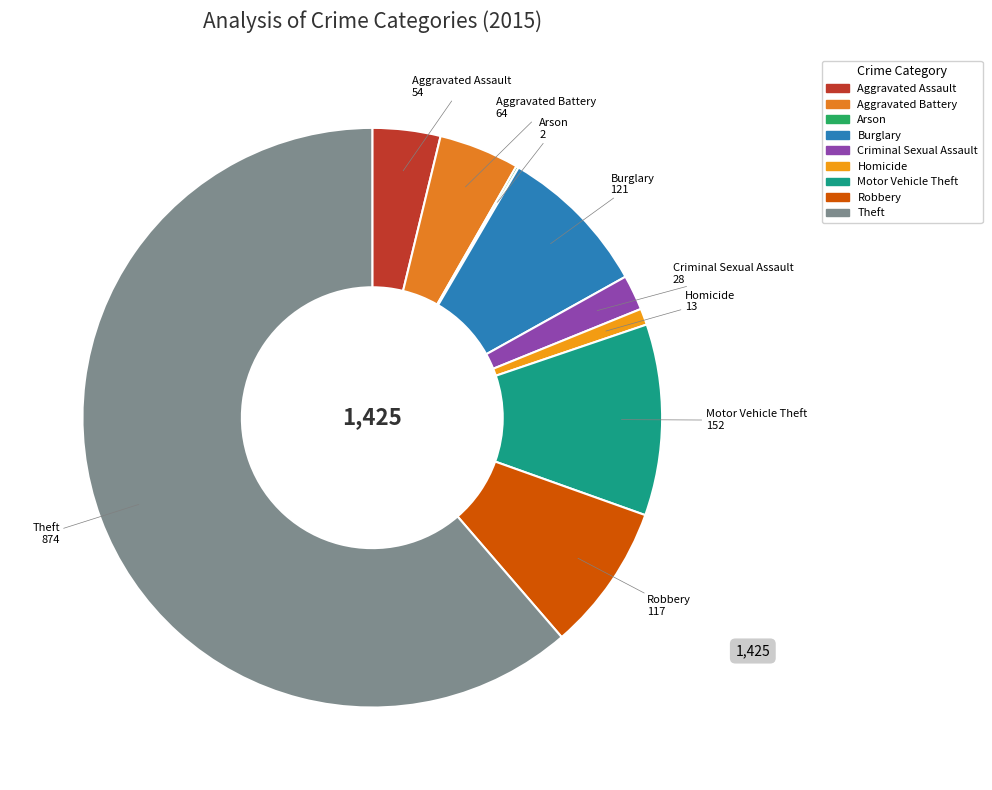

Is the sum of Homicide and Motor Vehicle Theft greater than half?

No